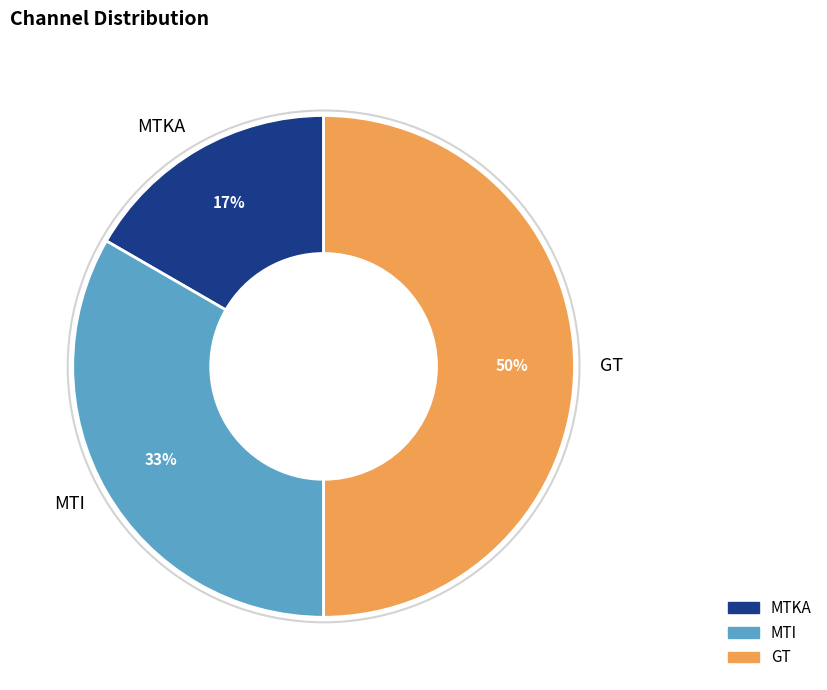

Is the sum of MTI and GT greater than half?

Yes